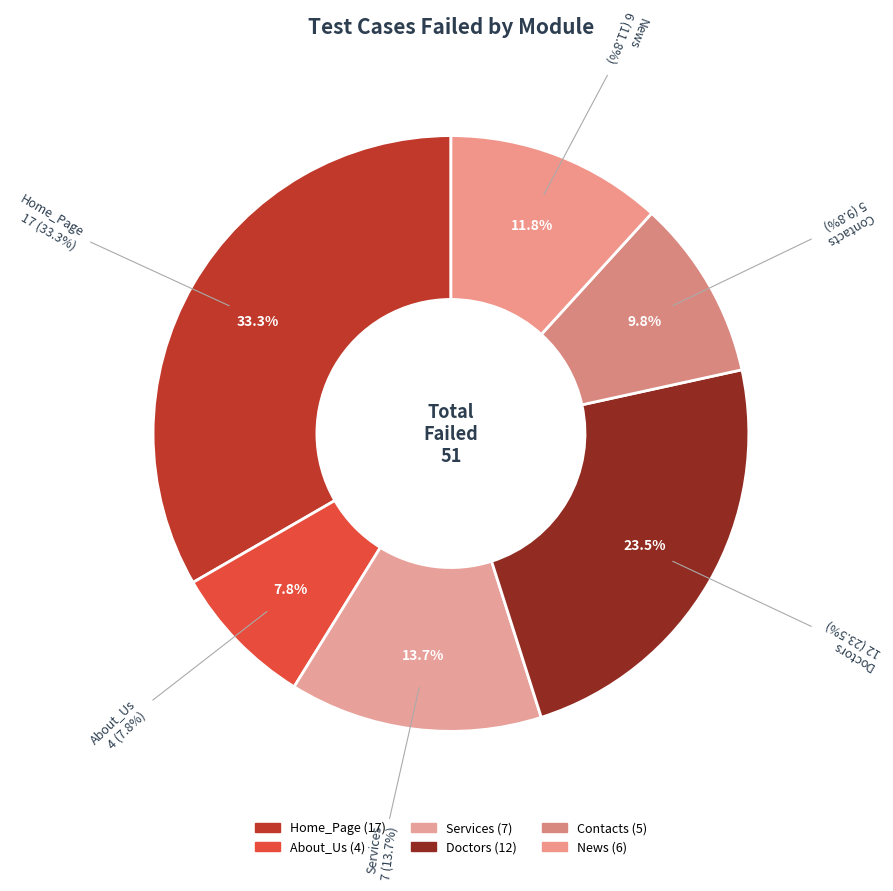

What is the smallest slice in the pie chart?

About_Us